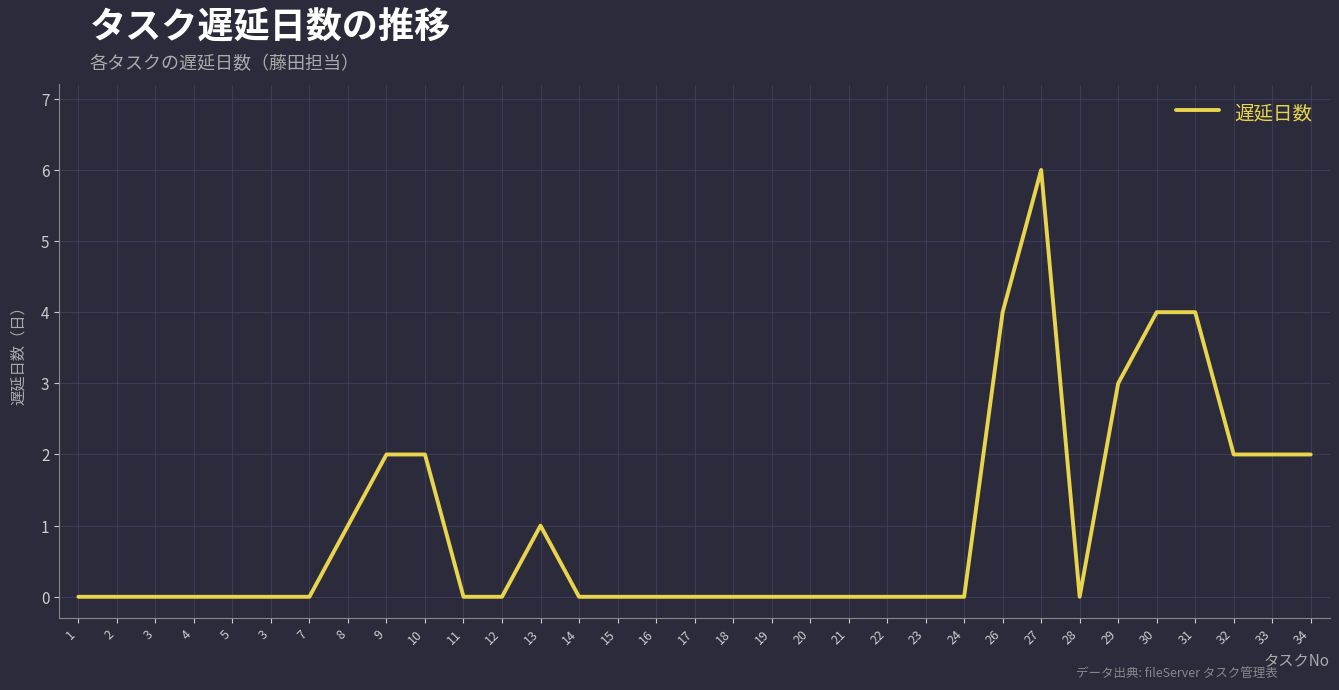

Reading left to right, transcribe all the data shown in this chart.

0	0	0	0	0	0	0	1	2	2	0	0	1	0	0	0	0	0	0	0	0	0	0	0	4	6	0	3	4	4	2	2	2